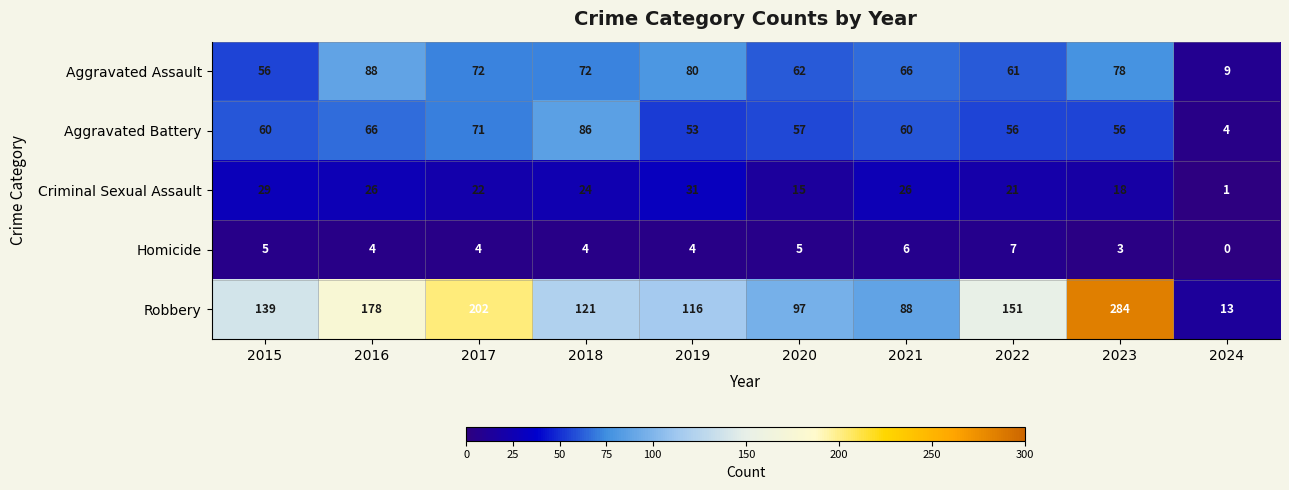

What value does the Aggravated Assault series have at 2017, to the nearest 10?

70